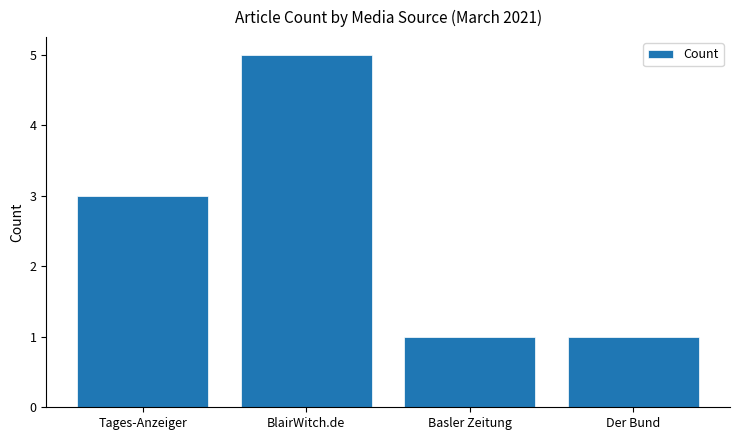

What is the value of the 1st bar from the left?

3